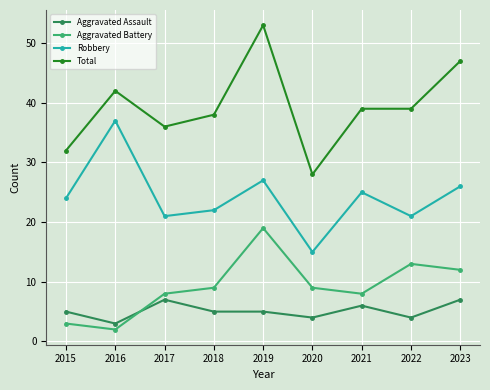

Count the number of data series in this chart.

4